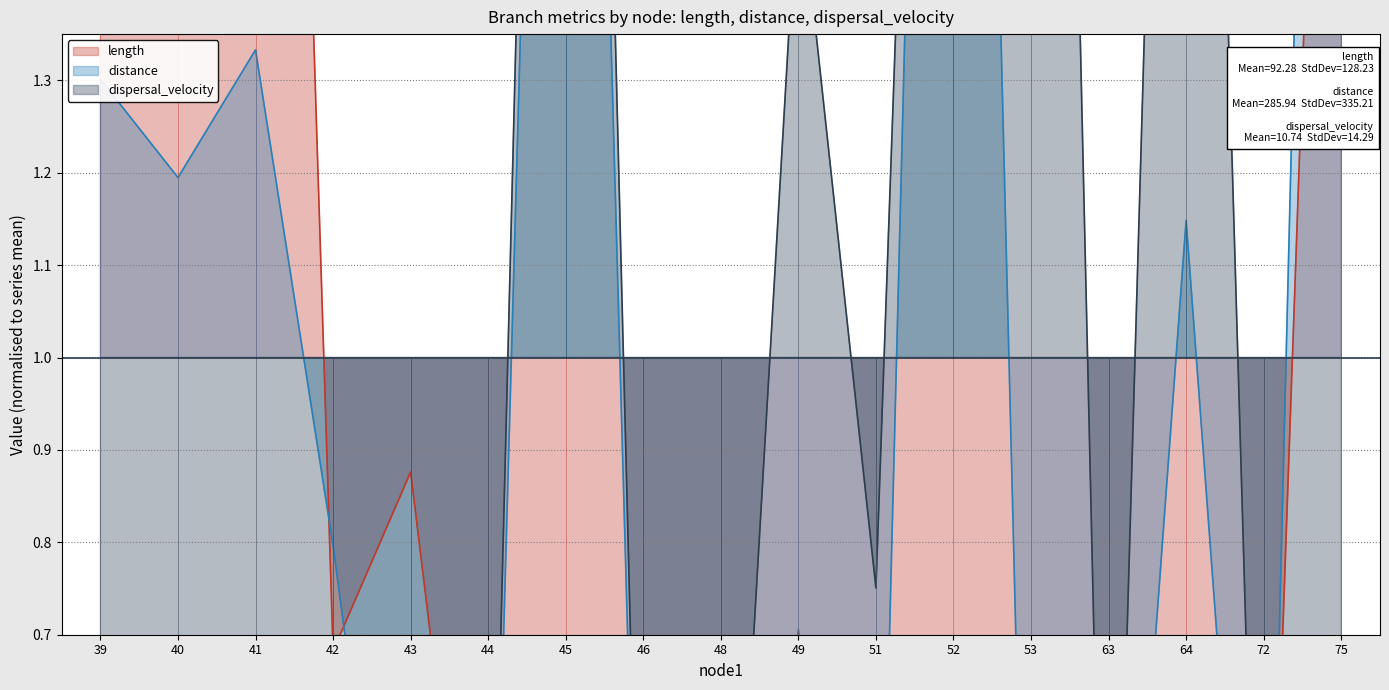

What is the difference between the maximum and minimum values in the dispersal_velocity series?

3.7